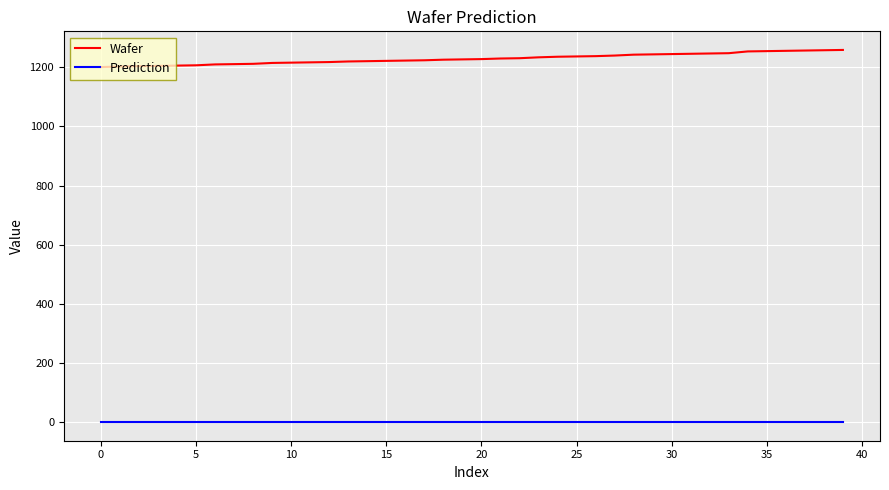

What is the difference between the maximum and minimum values in the Wafer series?

58